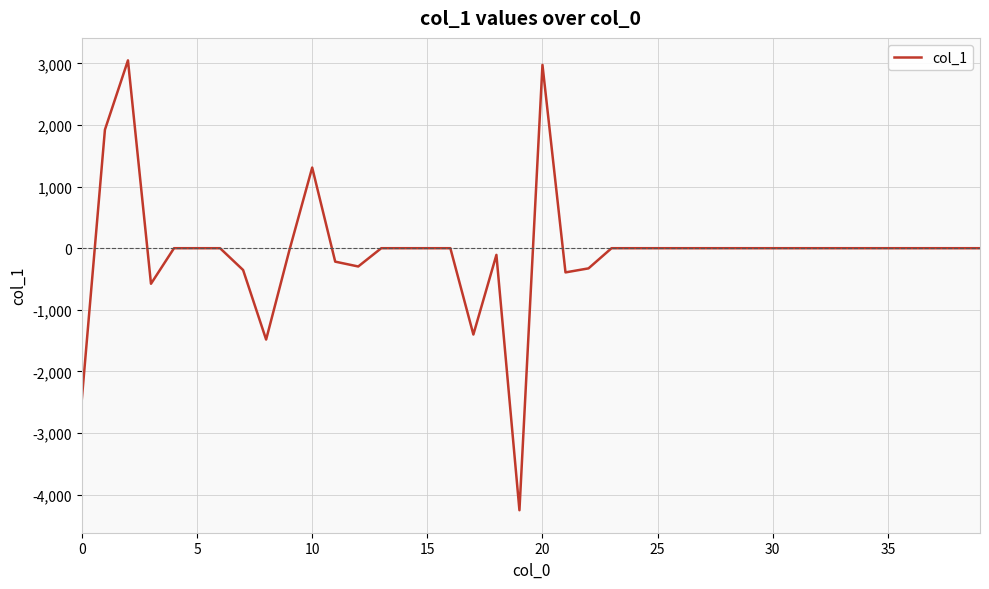

What is the smallest value displayed?

-4252.5